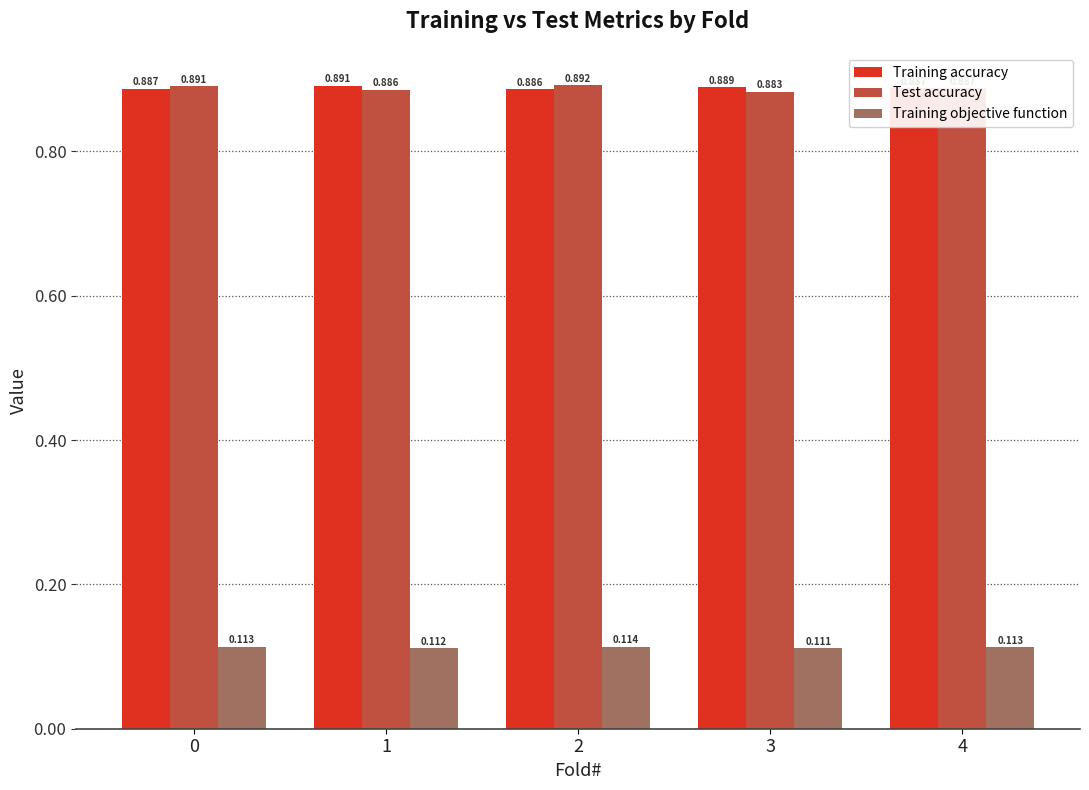

Is the value of Training objective function at 2 greater than the value of Training accuracy at 2?

No